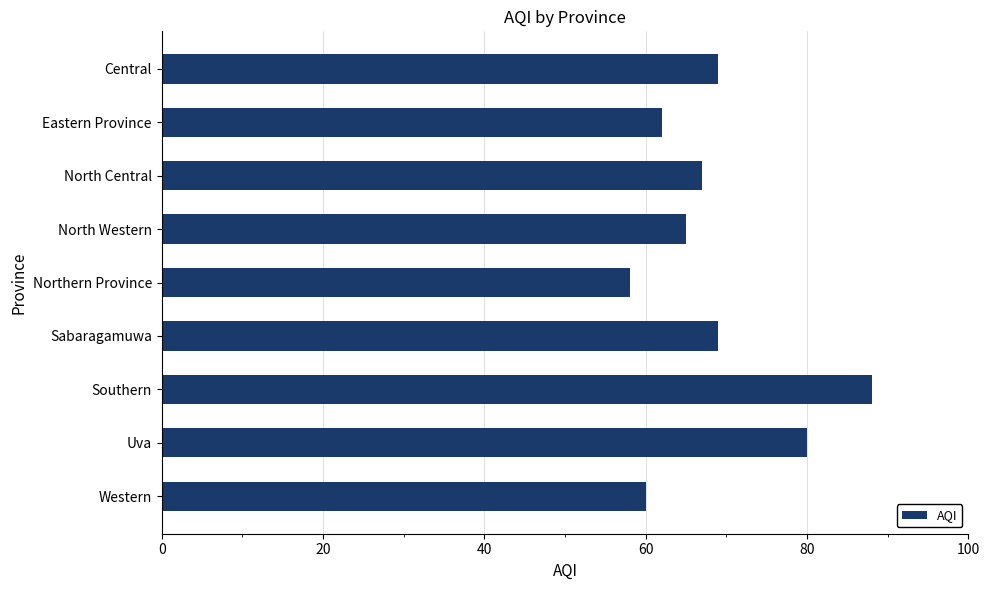

How many data points are less than 67?

4